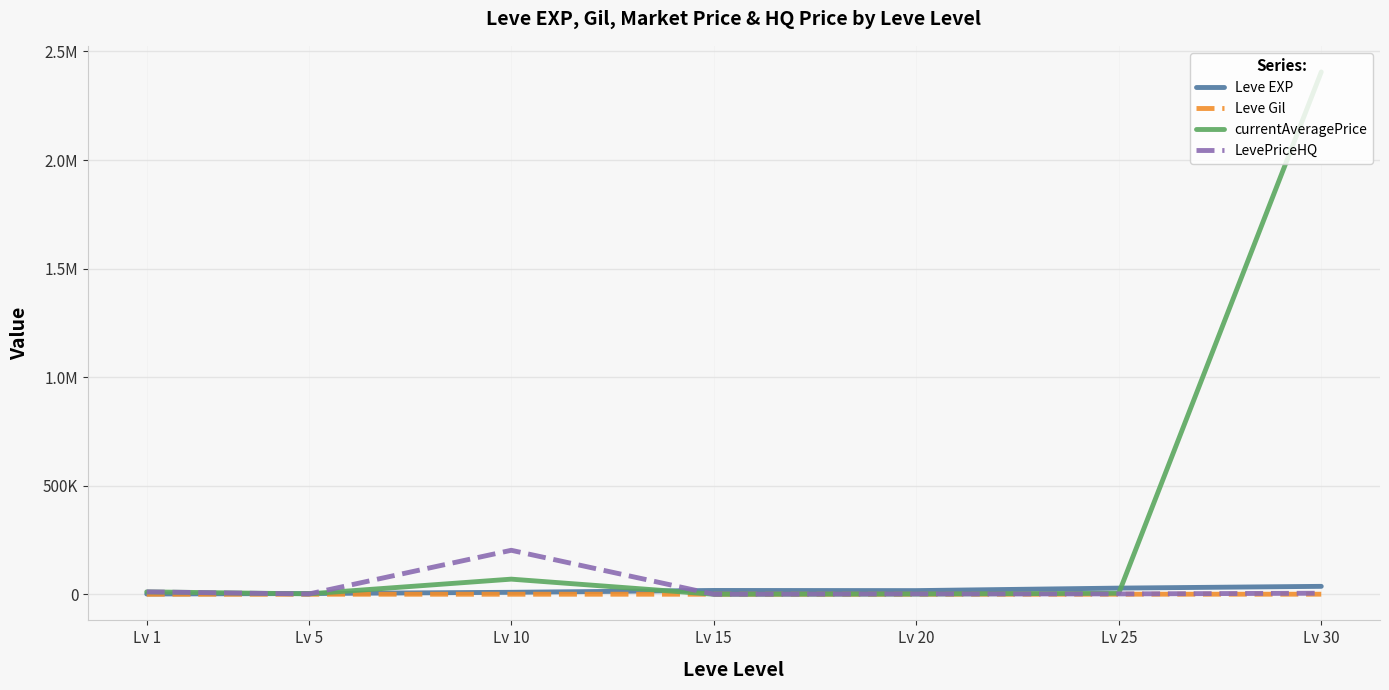

Does the chart have visible grid lines?

Yes